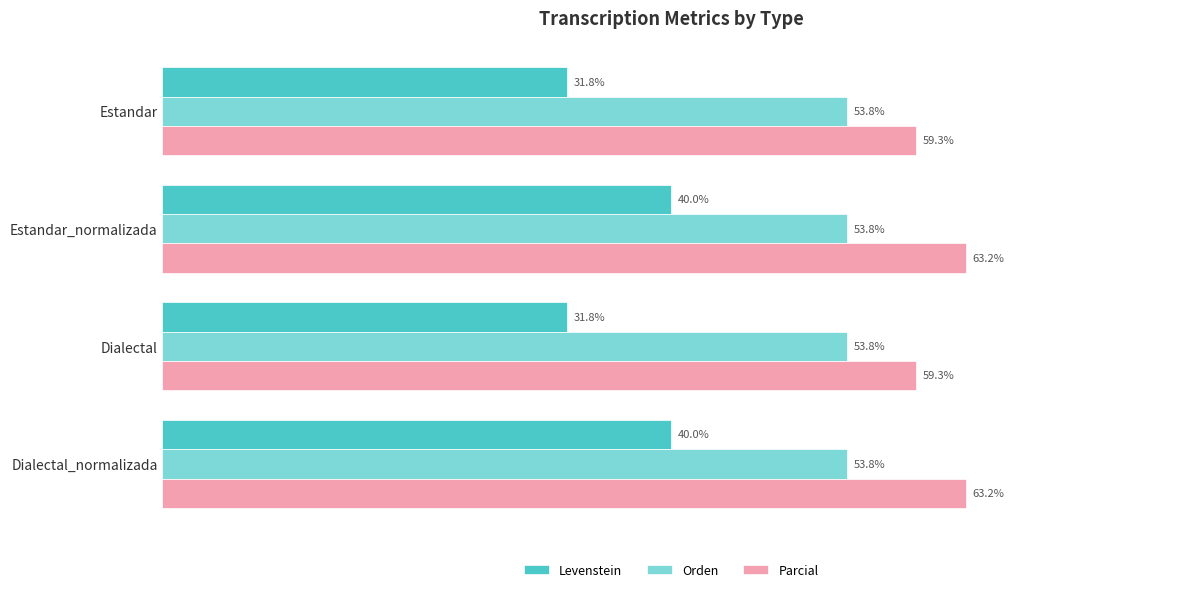

Which series has the largest total across all categories?

Parcial